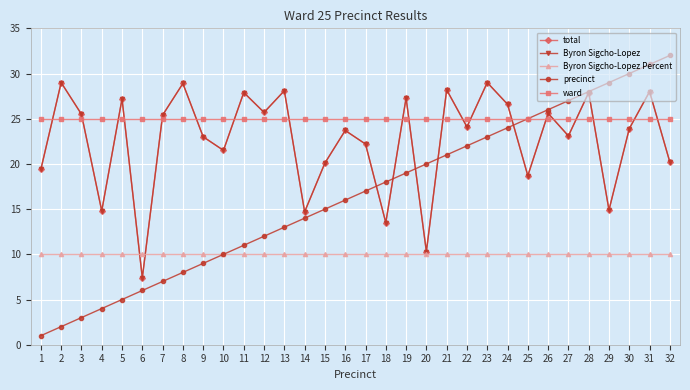

What is the average value of the Byron Sigcho-Lopez Percent series?

10.0